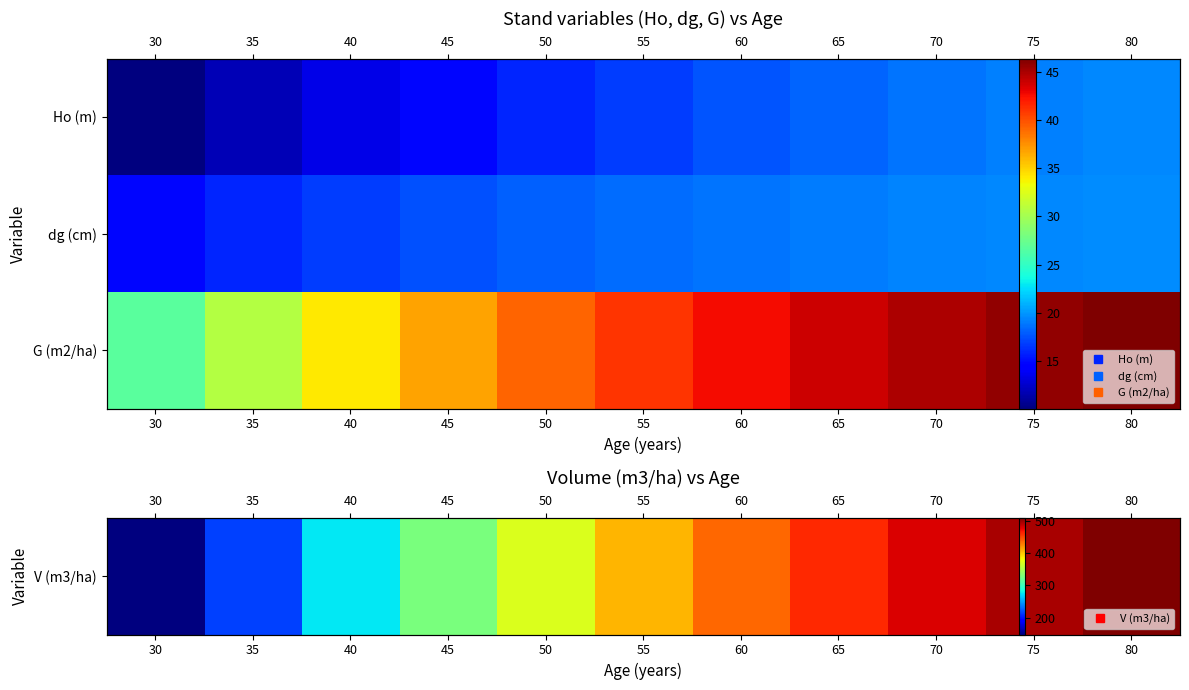

True or false: dg (cm) has a value of 18.9 at 60.

True